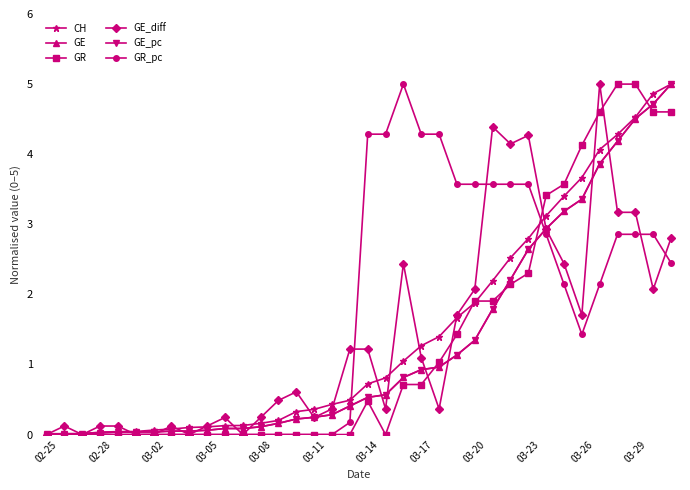

True or false: GE_diff has more than 1 interior local peaks.

True